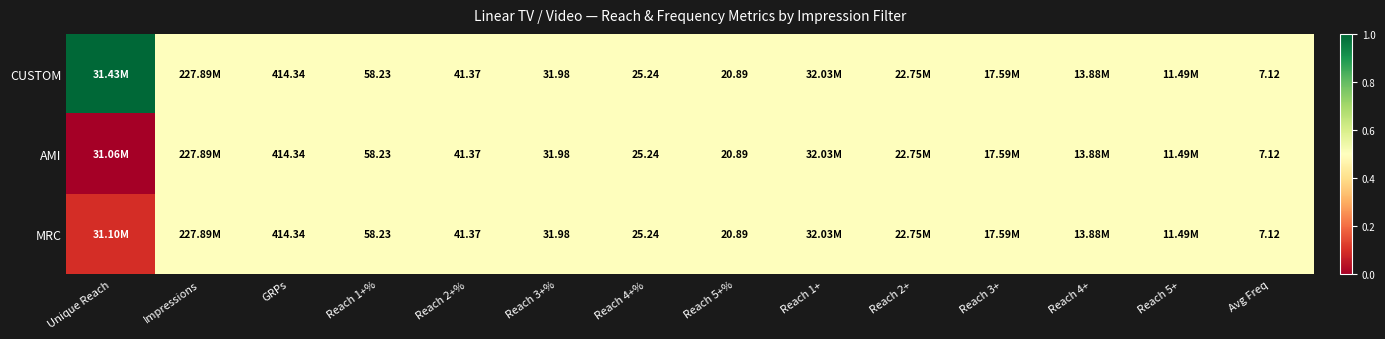

Where is AMI nearest to the value 0?

Unique Reach